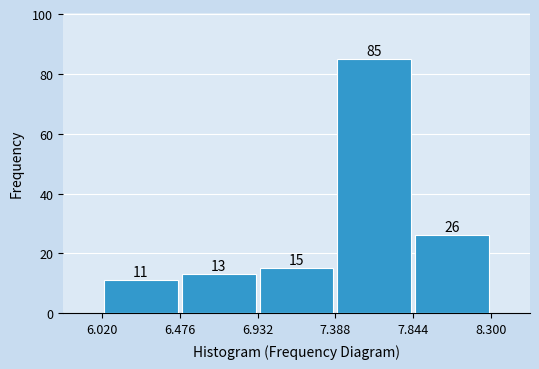

Over which range of the x-axis is the bar tallest?

7.388 to 7.844